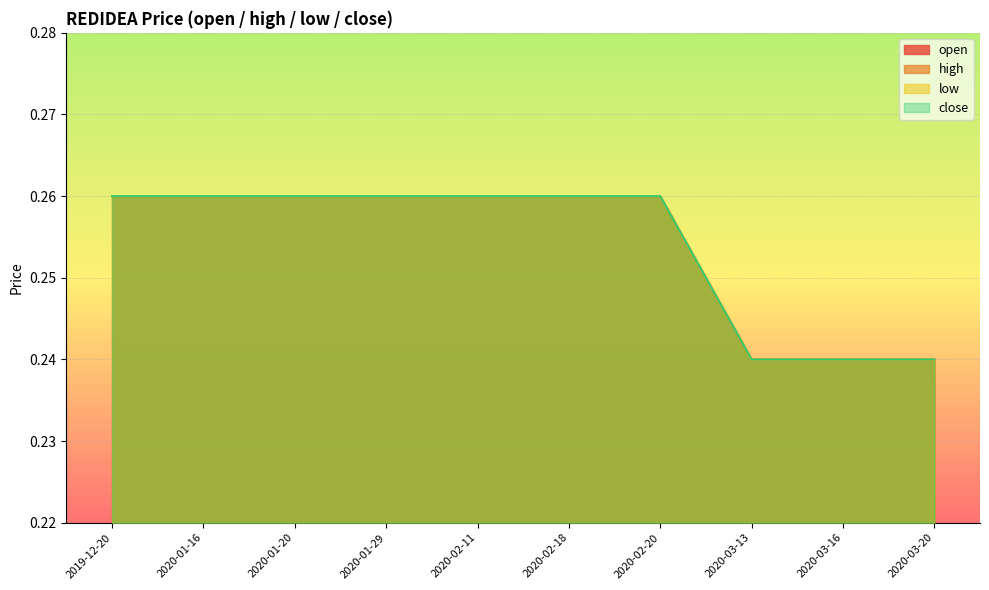

Which has a higher value, 2020-02-18 or 2020-03-16?

2020-02-18